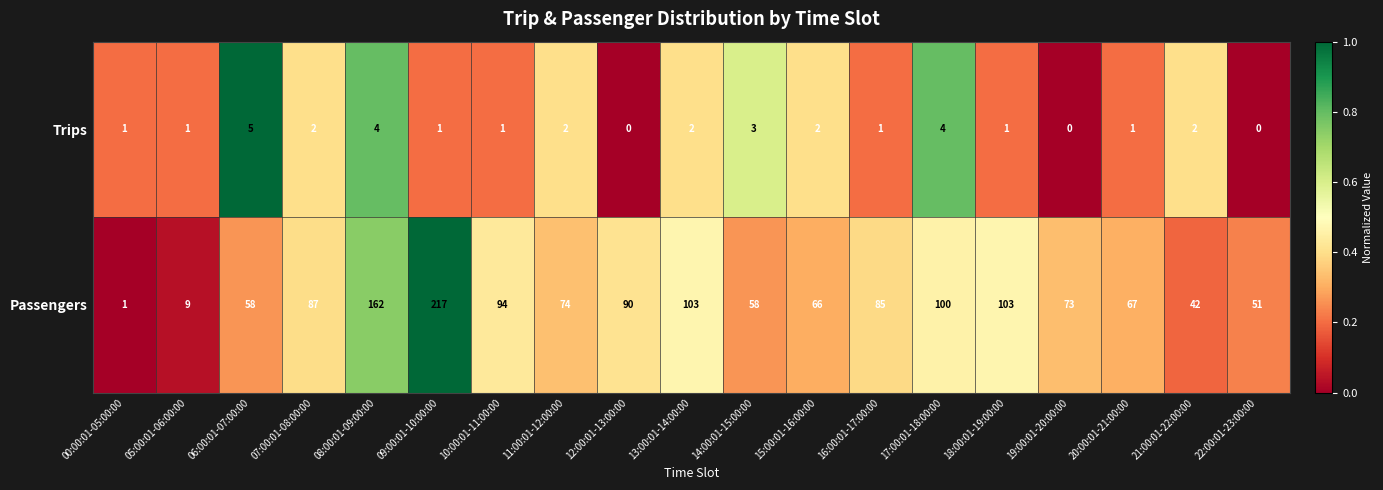

The Trips series shows 2 at 15:00:01-16:00:00. True or false?

True